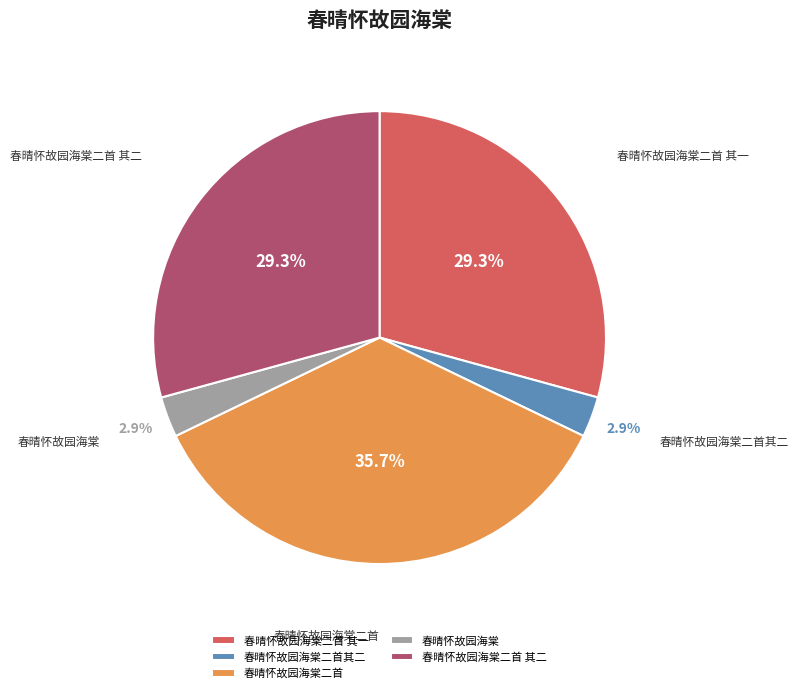

How much of the chart is everything except 春晴怀故园海棠二首?

64.3%